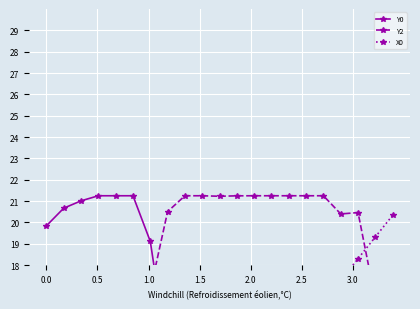

True or false: Y2 has a value of 4.7 at 1.0.

False